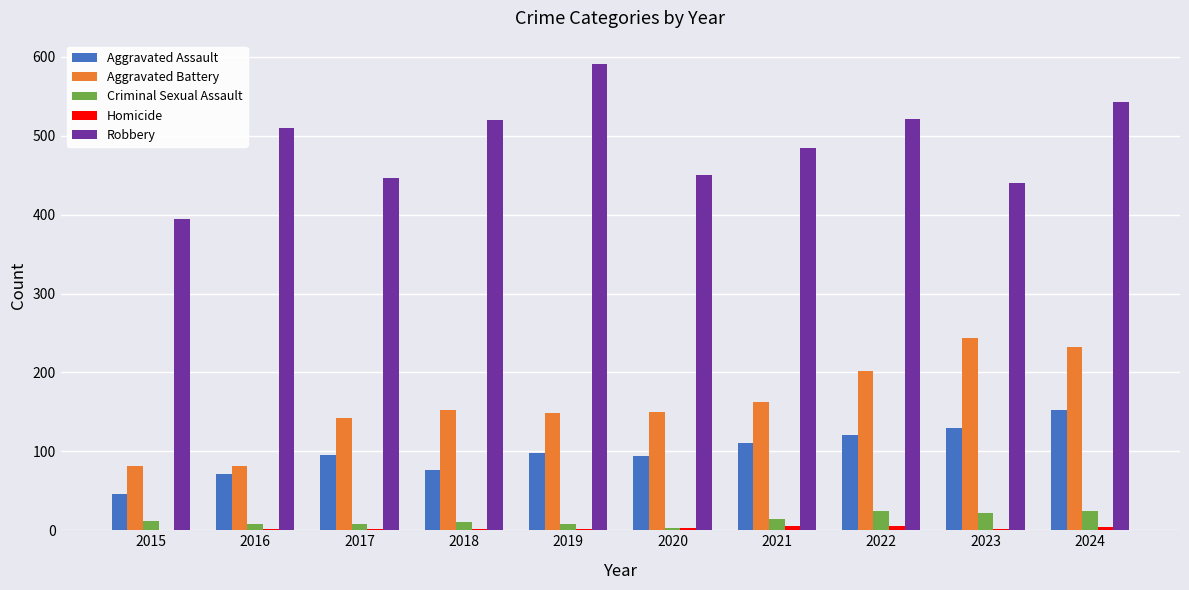

Which series has the largest range (max minus min)?

Robbery